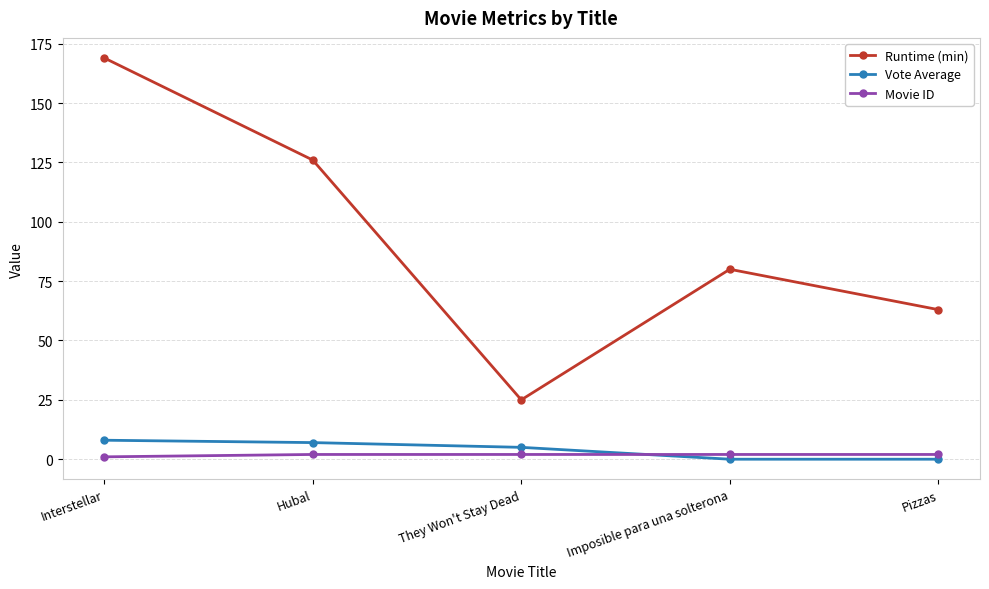

Where does the Vote Average series first go above 5?

Interstellar